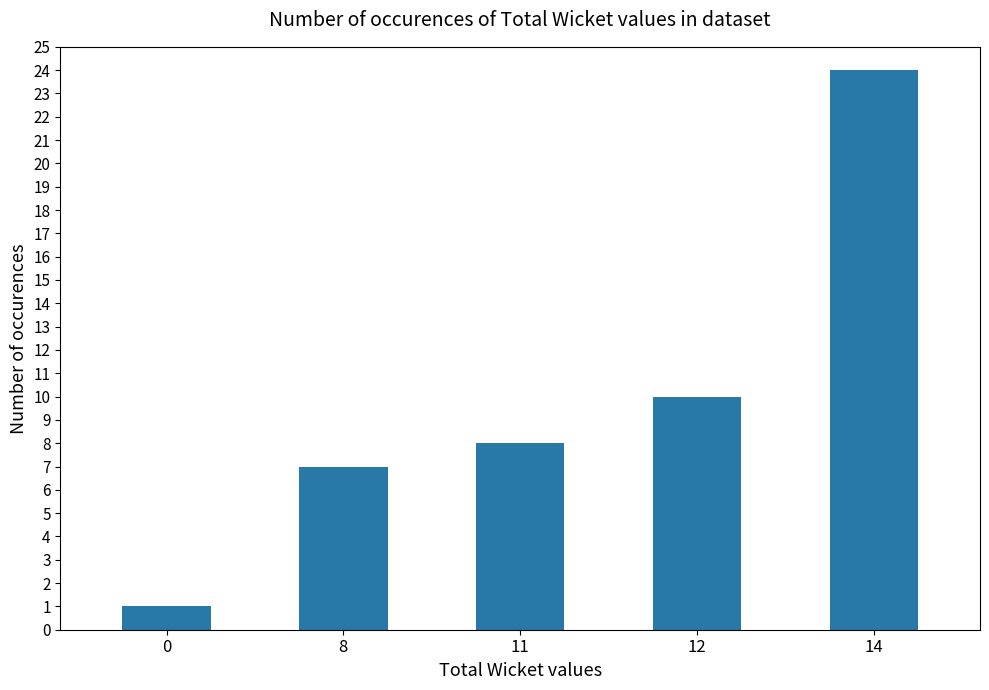

What value does the data have at 14?

24